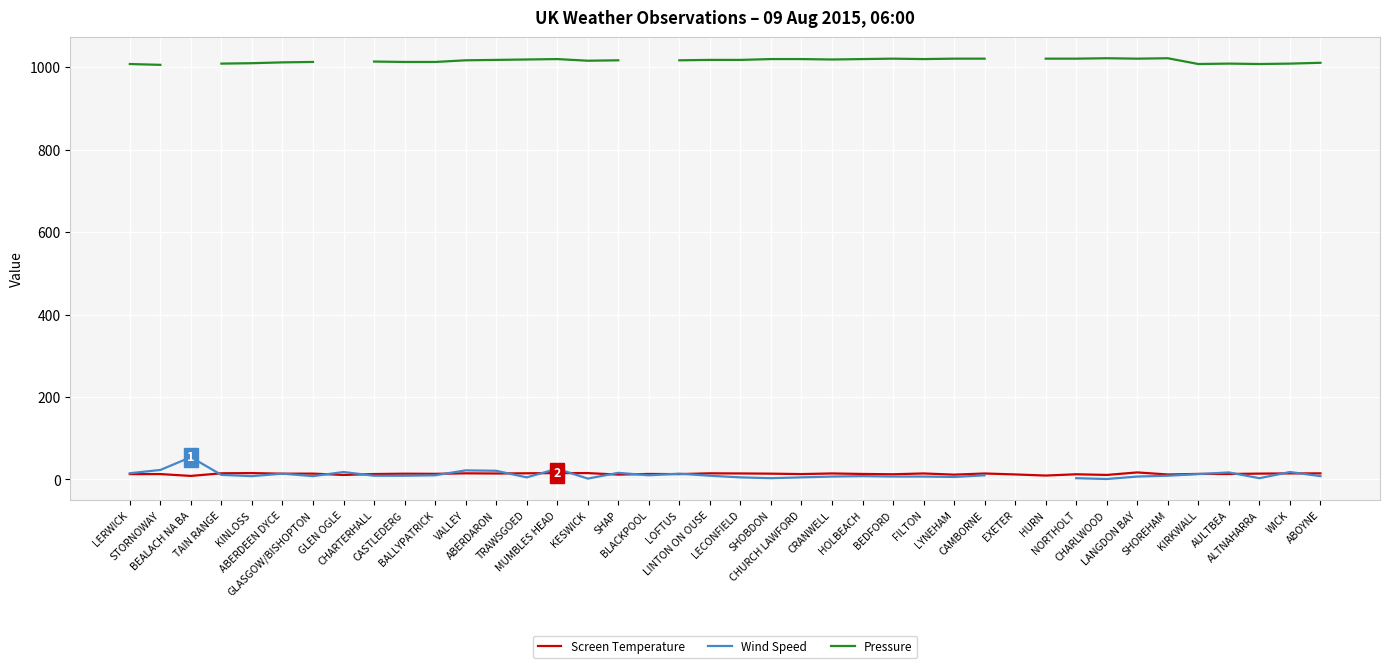

What is the difference between the highest and lowest values at FILTON?

1013.0